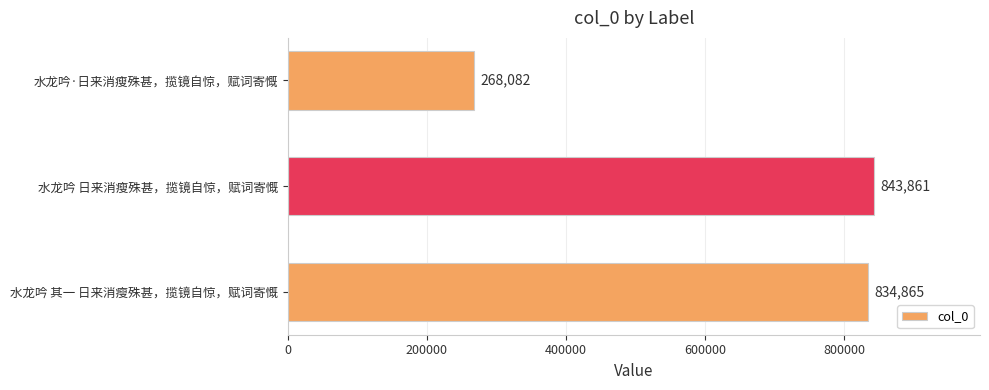

Is it true that the value at 水龙吟·日来消瘦殊甚，揽镜自惊，赋词寄慨 is 268082?

True